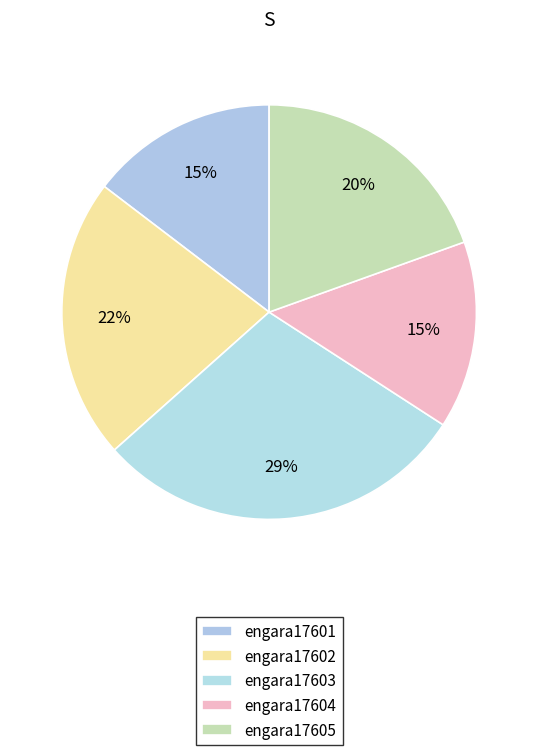

What is the smallest slice in the pie chart?

engara17601